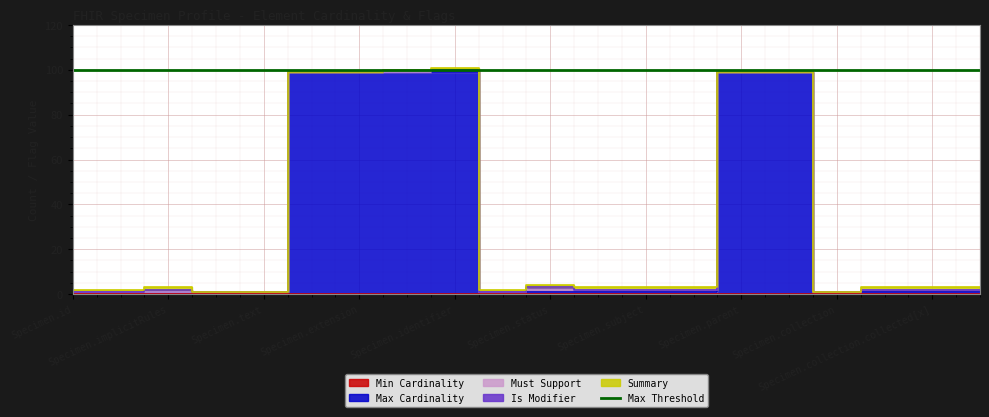

How many data points in Must Support are above 0?

8